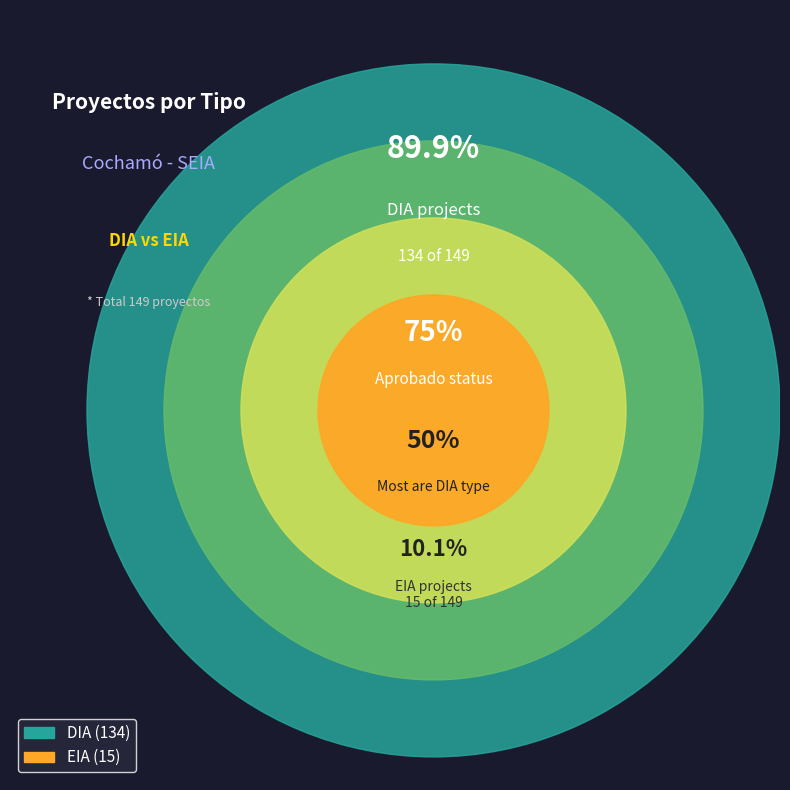

To the nearest percent, what portion does DIA represent?

90%